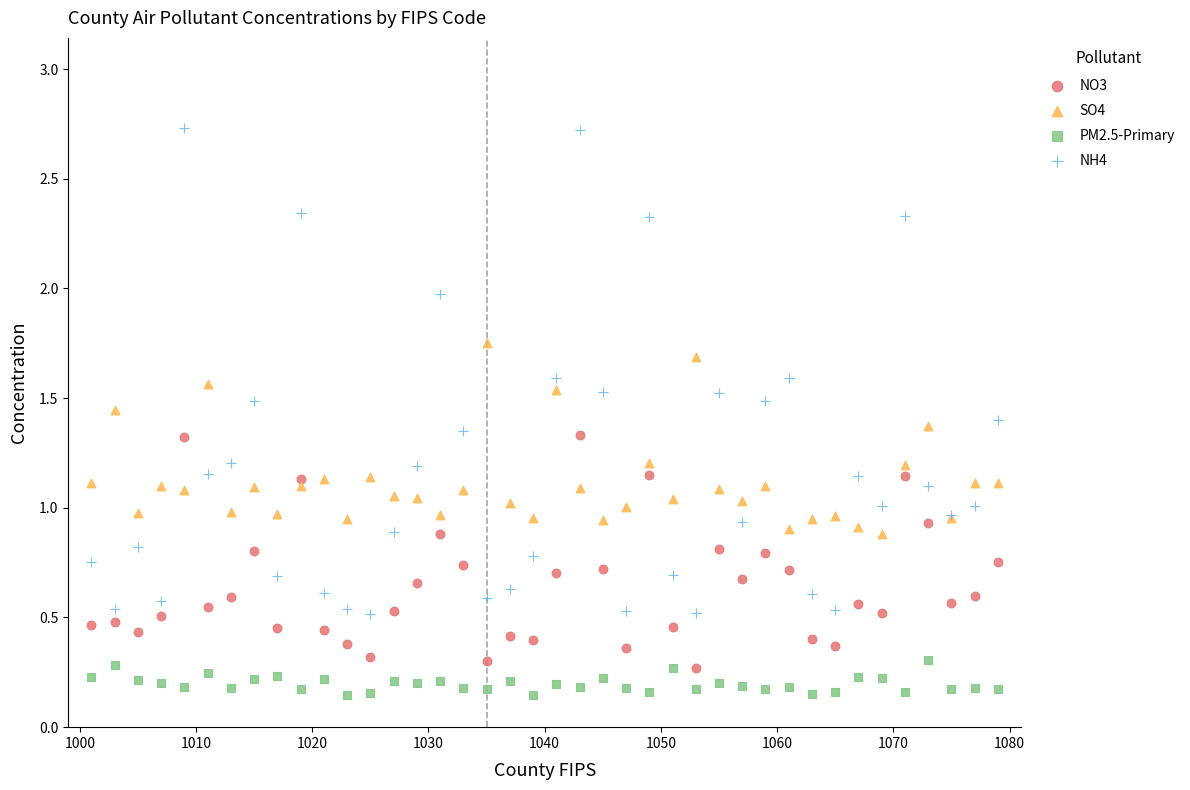

Which series has the widest spread of Y values?

NH4